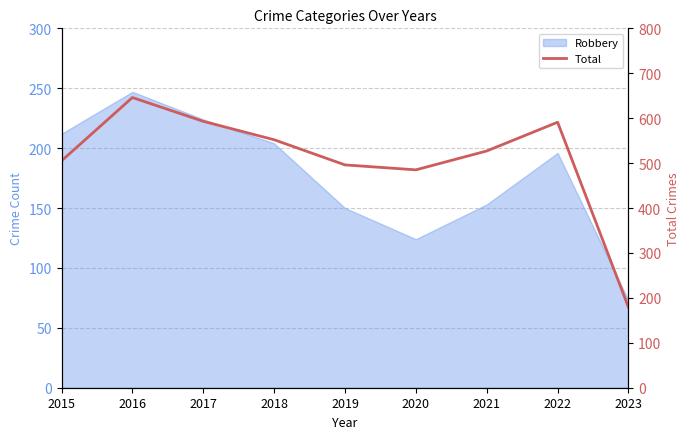

List the labels in order of value, largest first.

2016, 2017, 2022, 2018, 2021, 2015, 2019, 2020, 2023